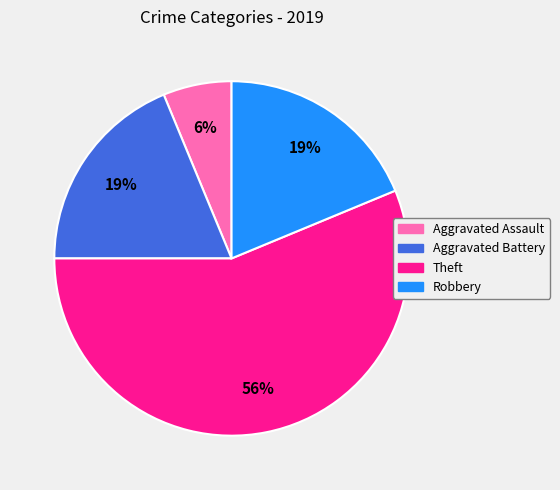

How many segments does this pie chart have?

4